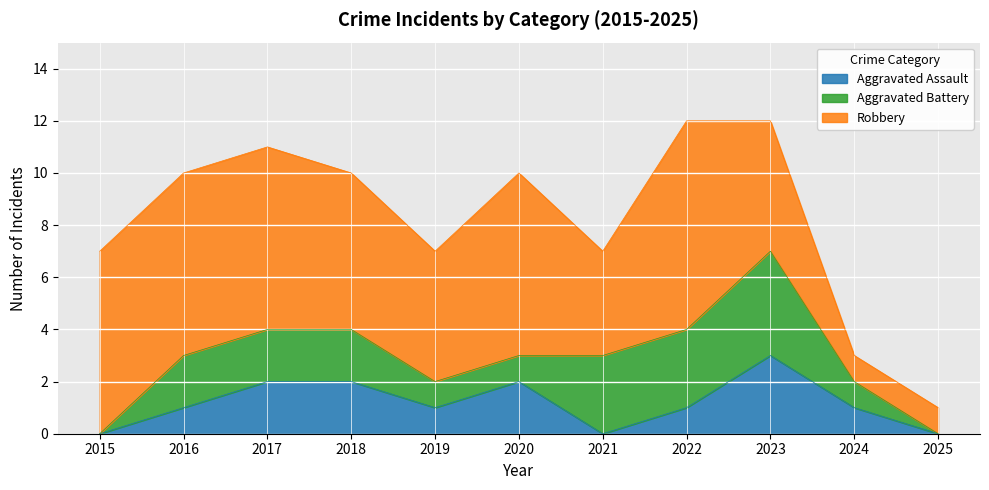

What is the difference between the highest and lowest values at 2020?

6